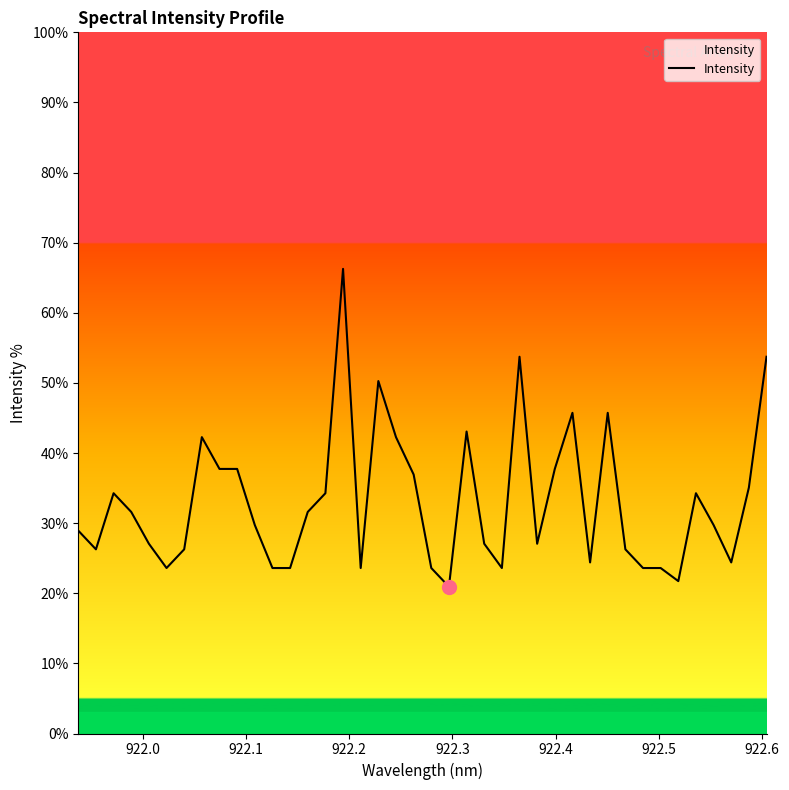

How many lines are shown in the chart?

1